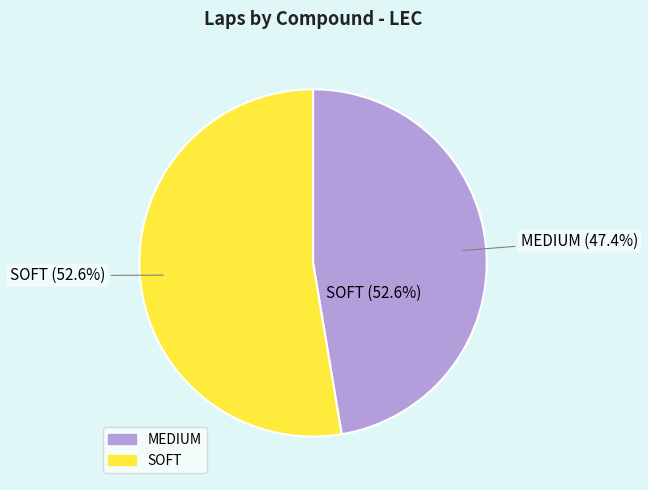

How much of the chart is everything except SOFT?

47.4%